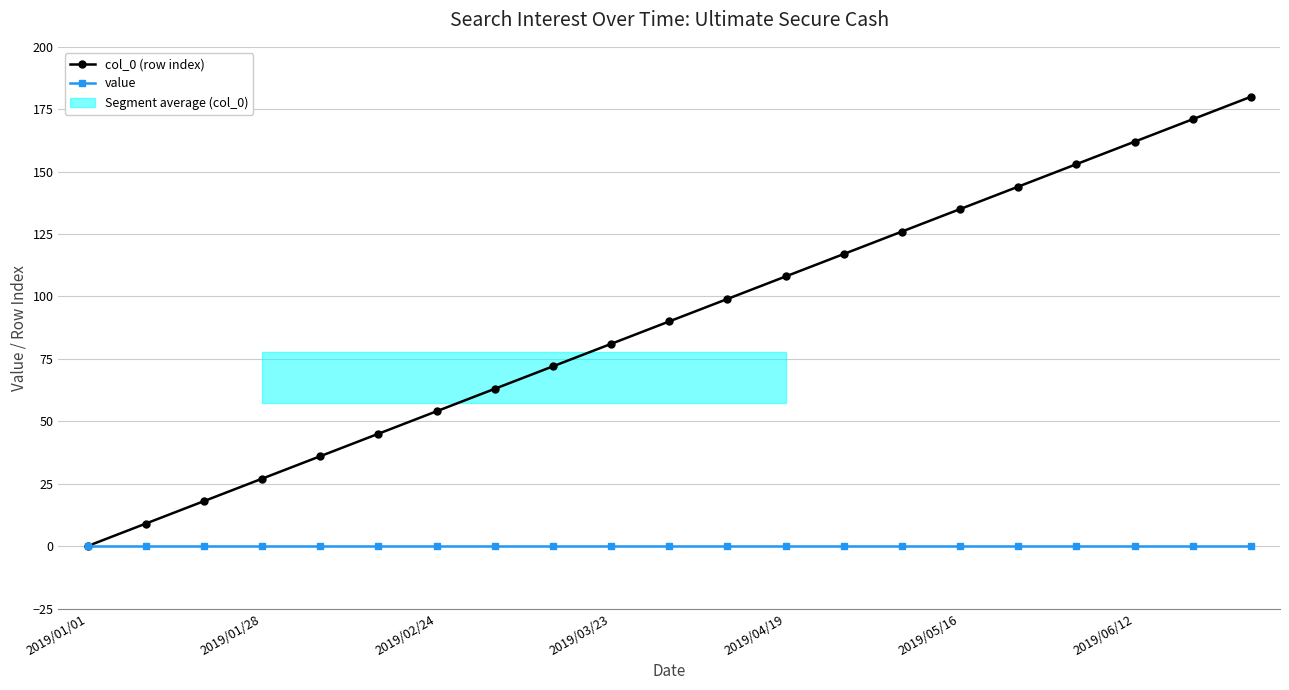

The col_0 (row index) series shows 162 at 2019/06/12. True or false?

True